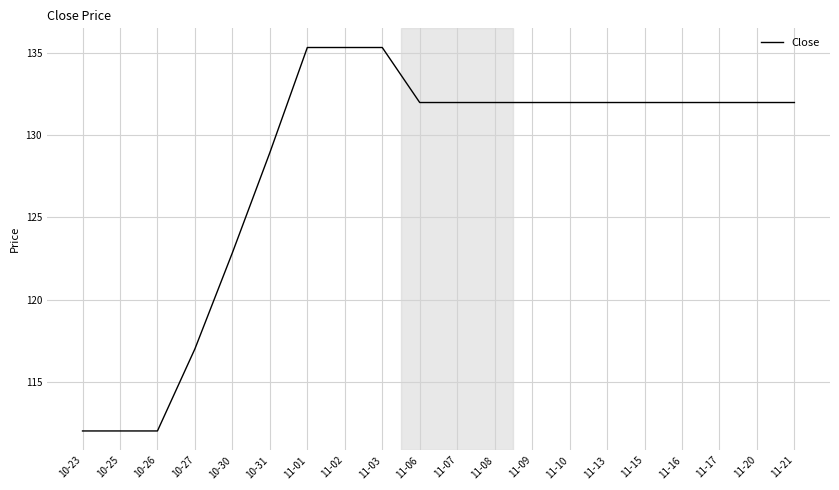

What is the change in value from 10-25 to 10-31?

+16.9